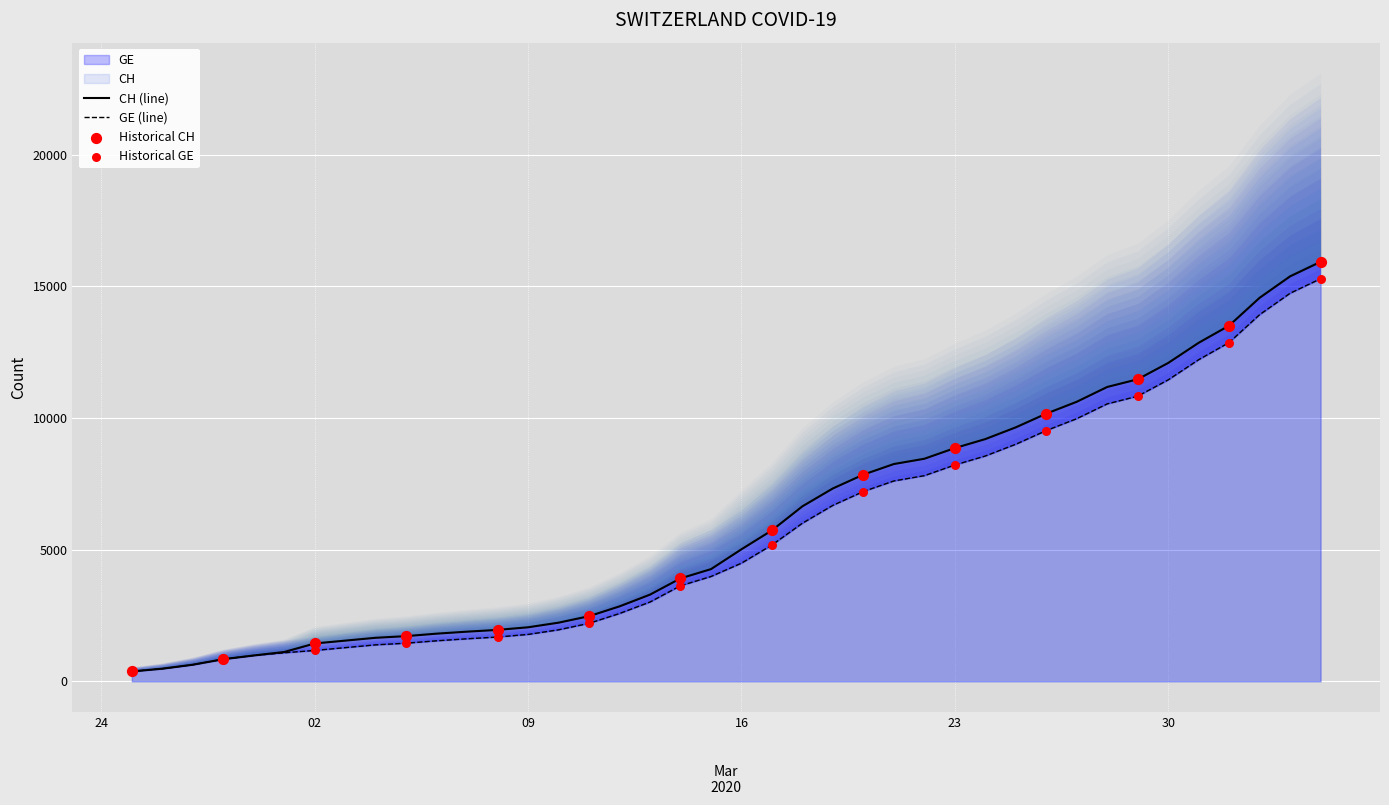

What is the total value across all series at 2020-03-07?

3499